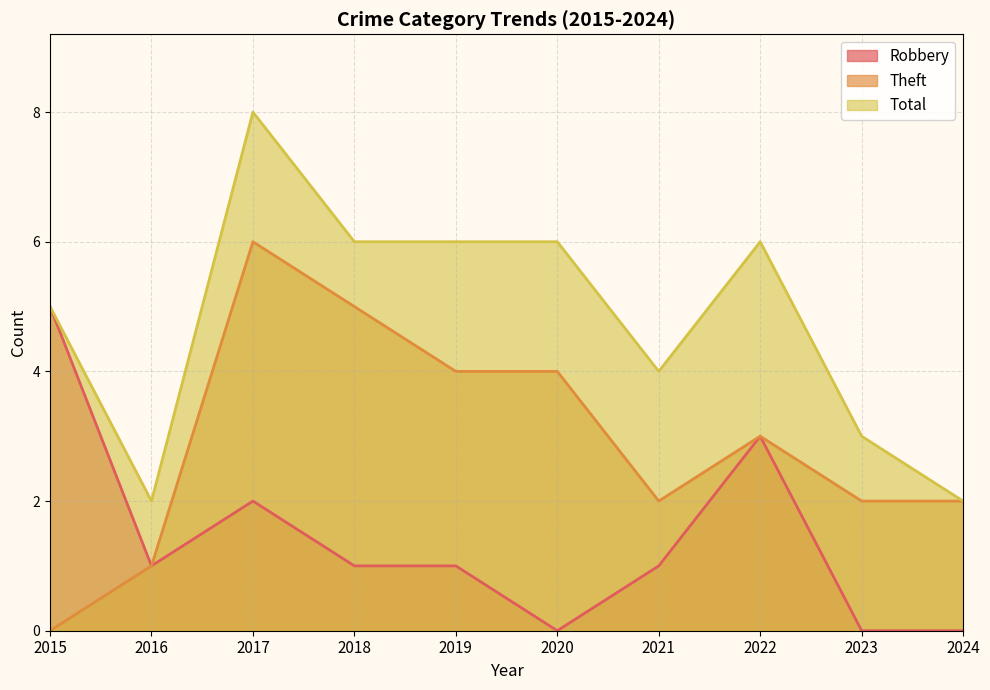

What is the sum of all Total values?

48